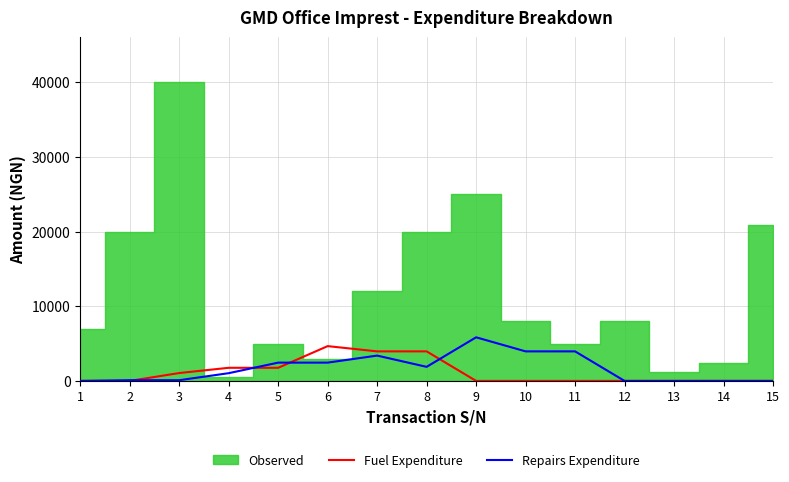

How many interior local peaks does the Fuel Expenditure series have?

1